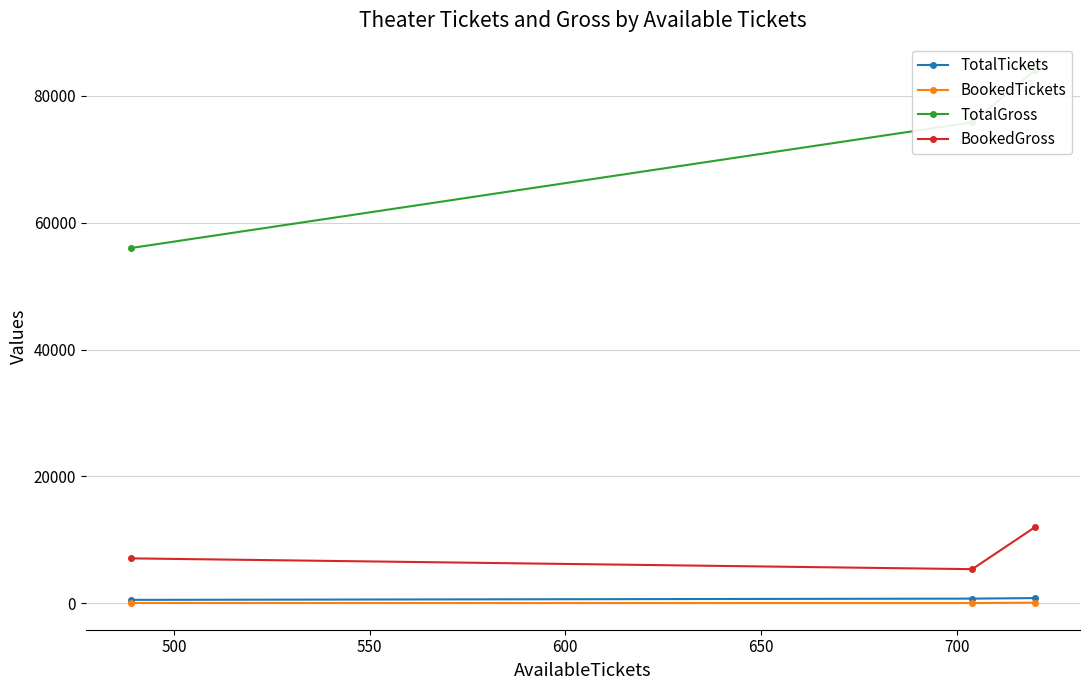

Is this an area chart (filled region under the line)?

No